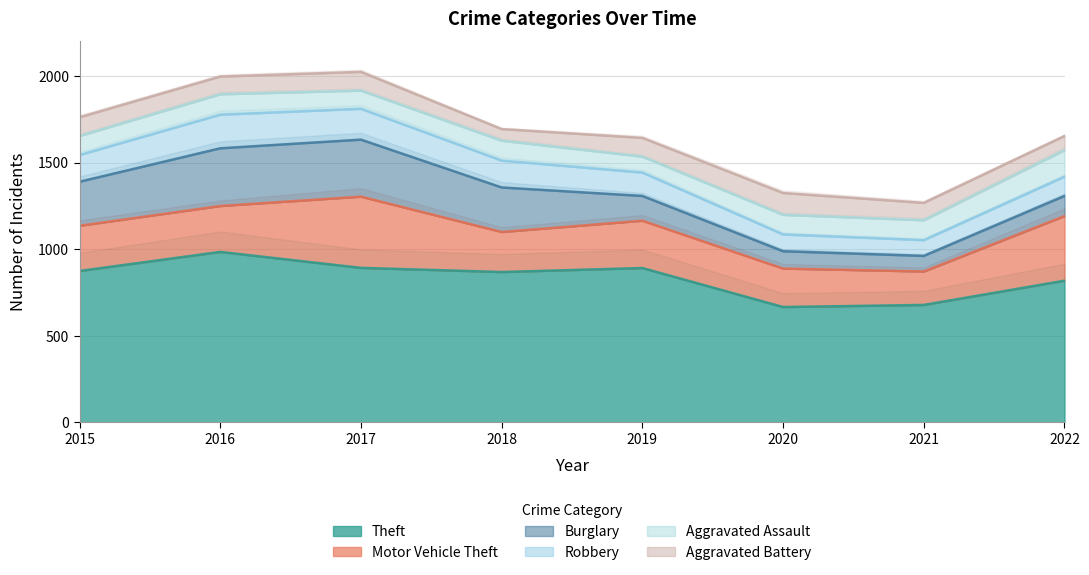

Between 2015 and 2019, which is larger?

2019